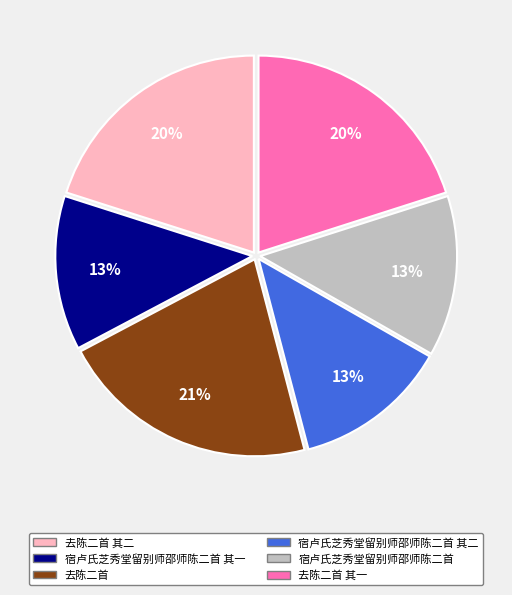

The 宿卢氏芝秀堂留别师邵师陈二首 slice represents 13% of the pie. True or false?

True